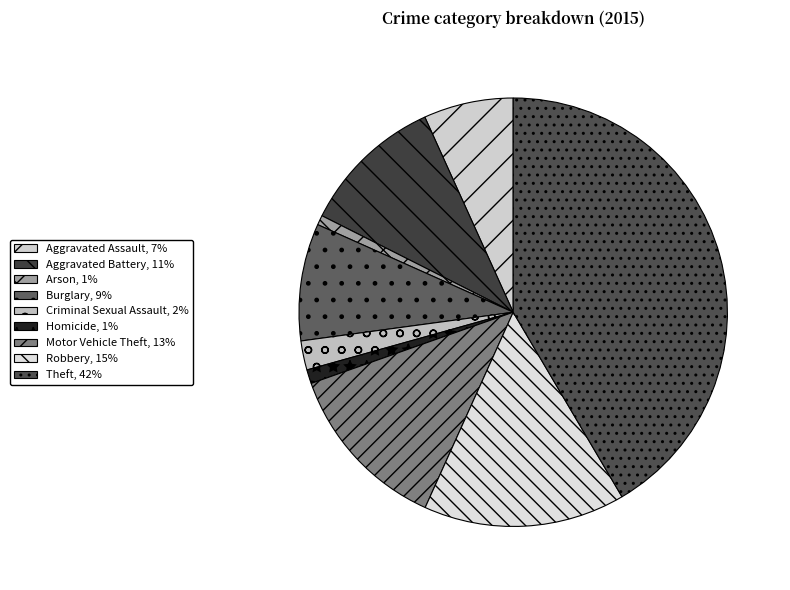

What is the ratio of the value at Theft to the value at Homicide?

39.6